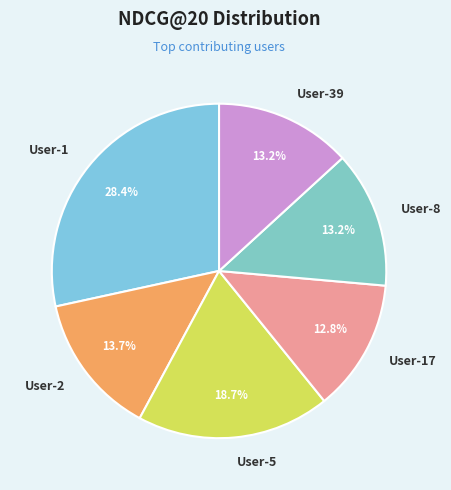

Which category has the biggest portion of the pie?

User-1